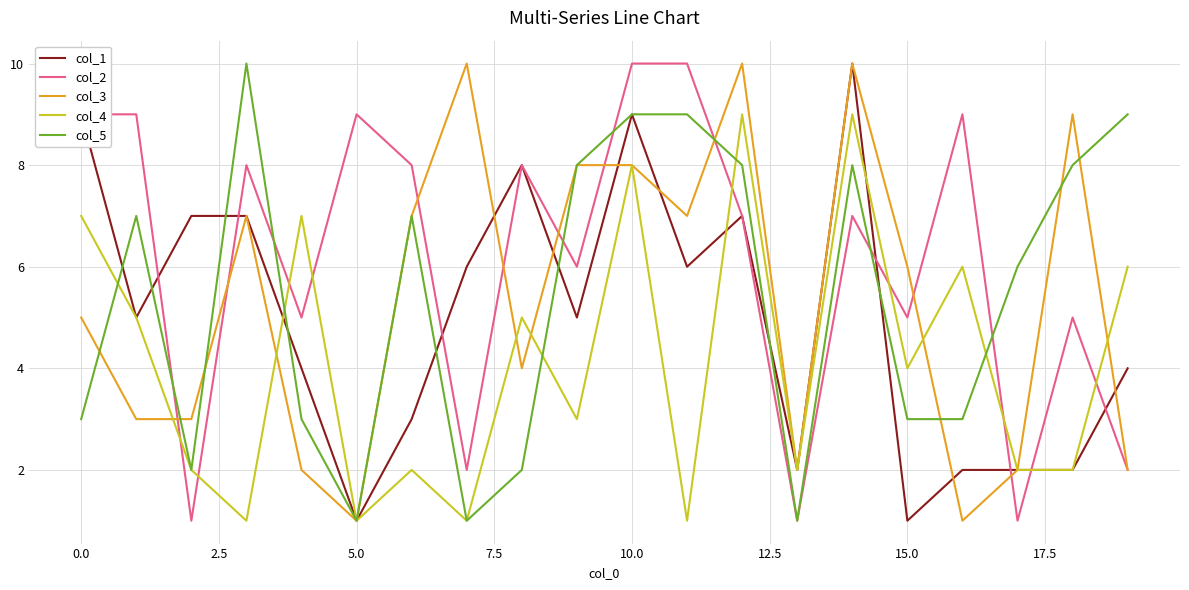

Which series has the largest total across all categories?

col_2